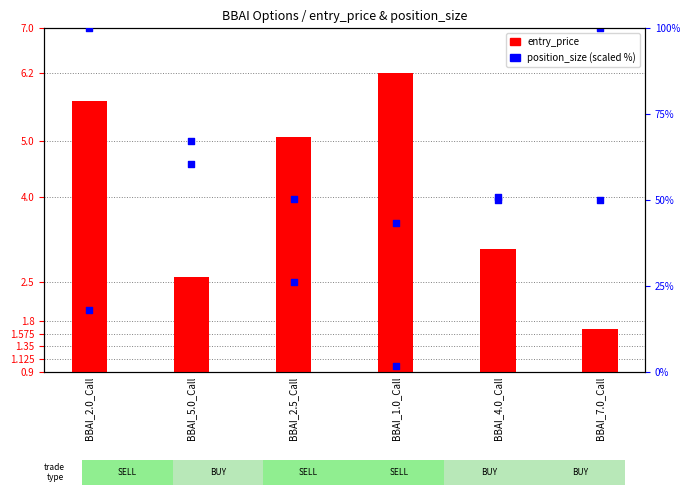

What are all the series names shown in the legend?

entry_price, position_size